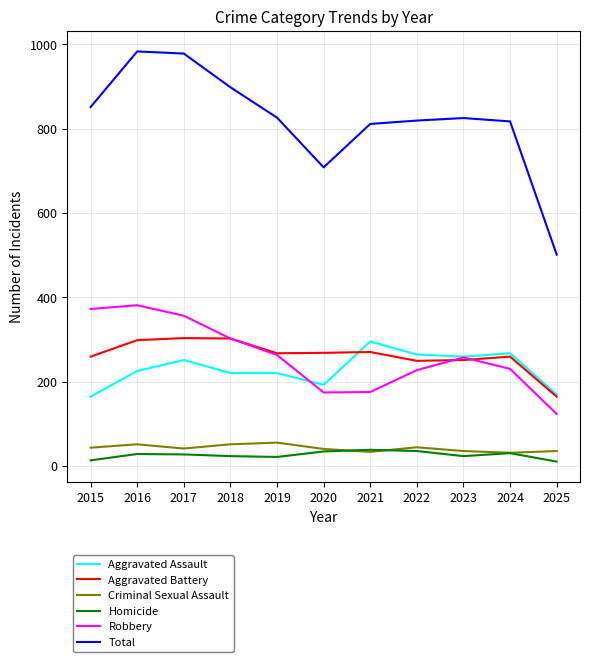

What is the approximate value of Aggravated Battery at 2020, to the nearest 50?

250